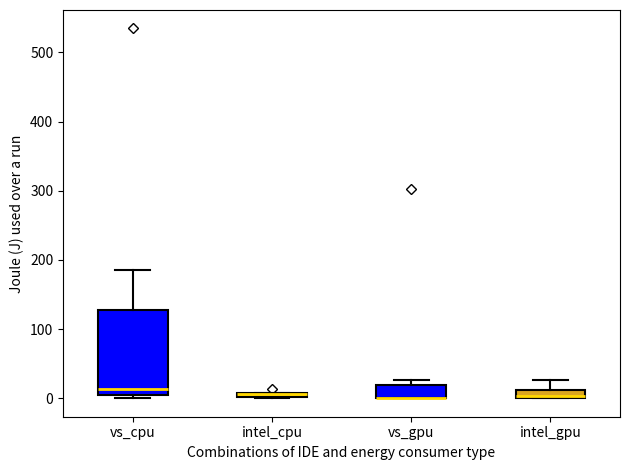

Where is the upper edge of the box for vs_gpu on the y-axis? The values are not printed on the chart, so give them approximately, as read against the axis.

20